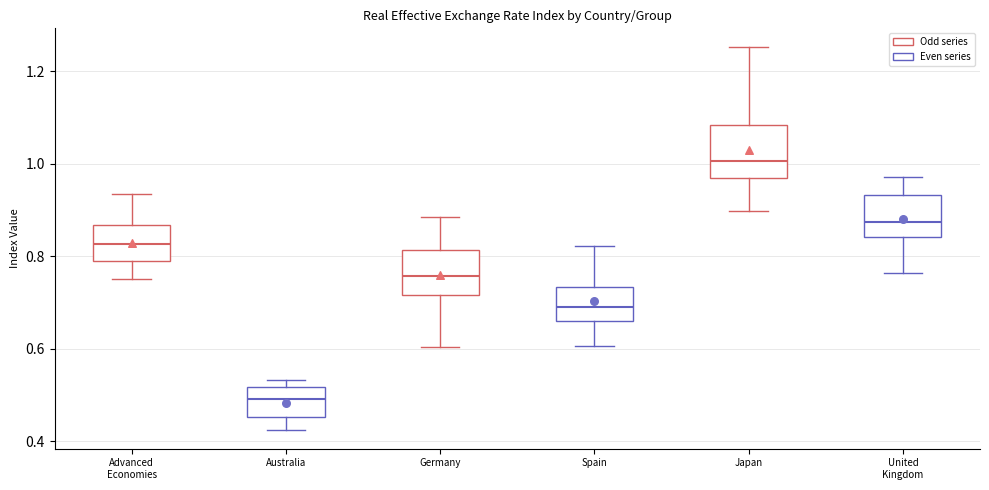

Where does the lower whisker of the box for Australia end on the y-axis? The values are not printed on the chart, so give them approximately, as read against the axis.

0.42